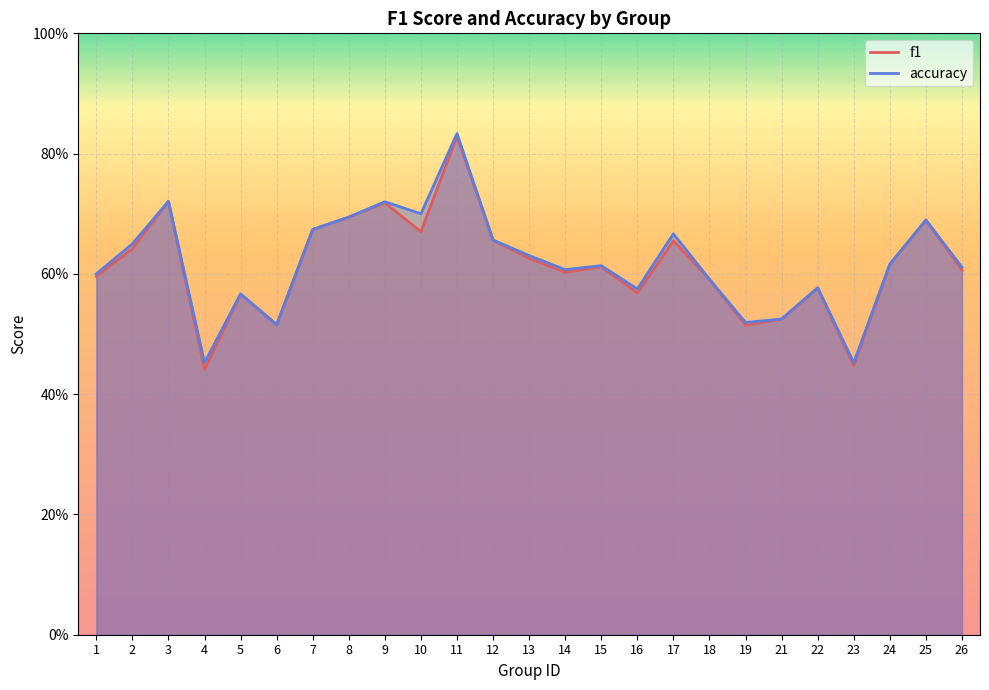

In f1, how many points are lower than both neighbors (excluding endpoints)?

7